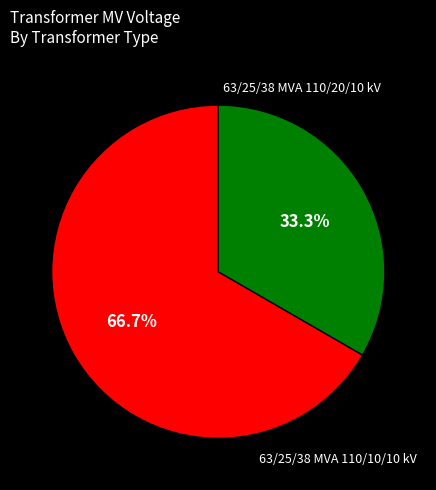

Is there any slice that represents more than half of the pie?

Yes